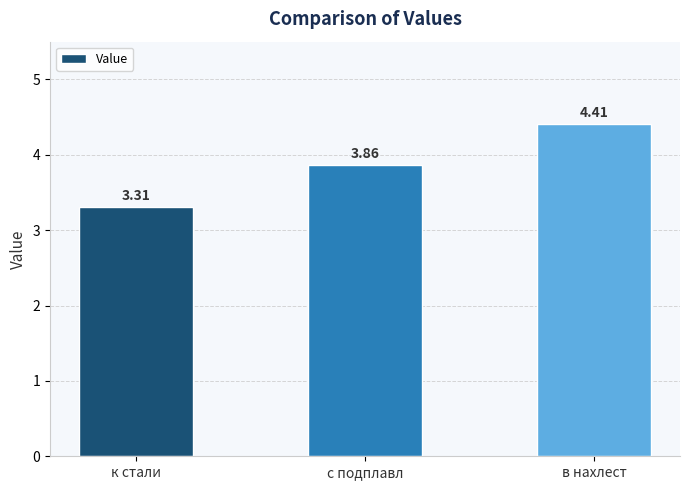

What is the change in value from к стали to с подплавл?

+0.6